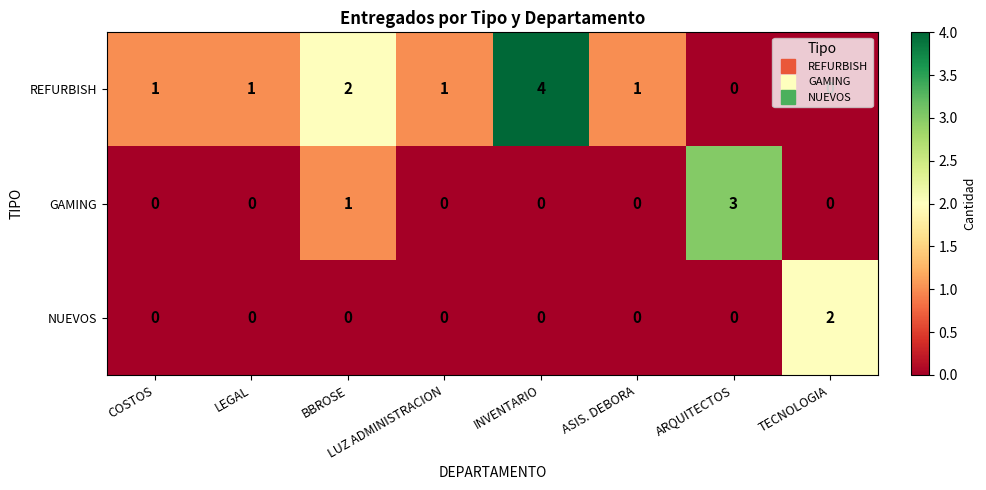

True or false: GAMING has a value of 1 at BBROSE.

True